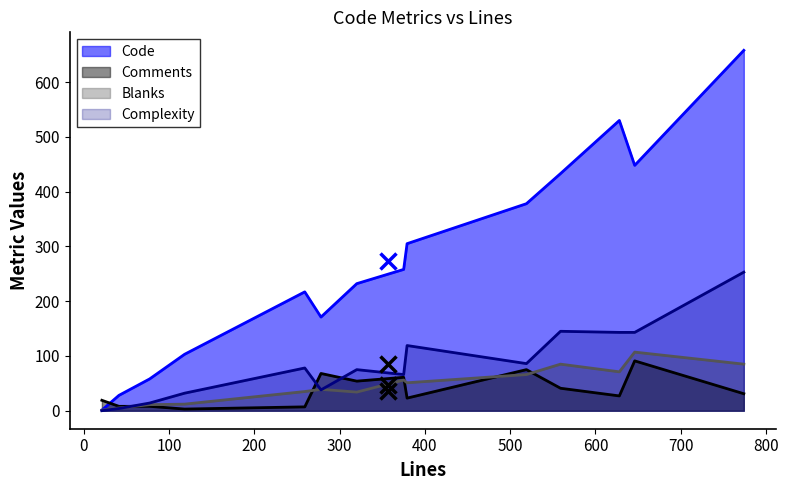

Which series ends up on top after the final intersection of Complexity and Comments?

Complexity